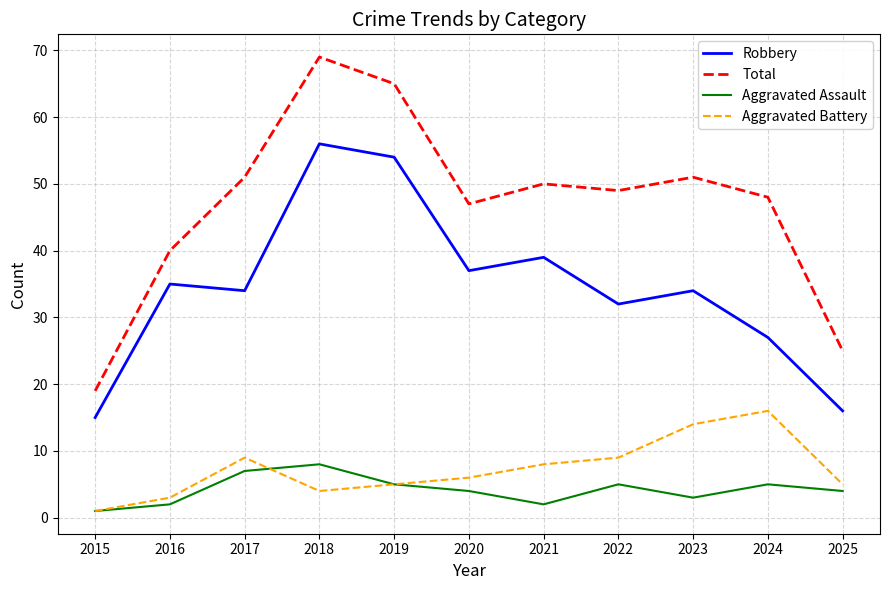

Is it true that Aggravated Battery equals 4 at 2018?

True